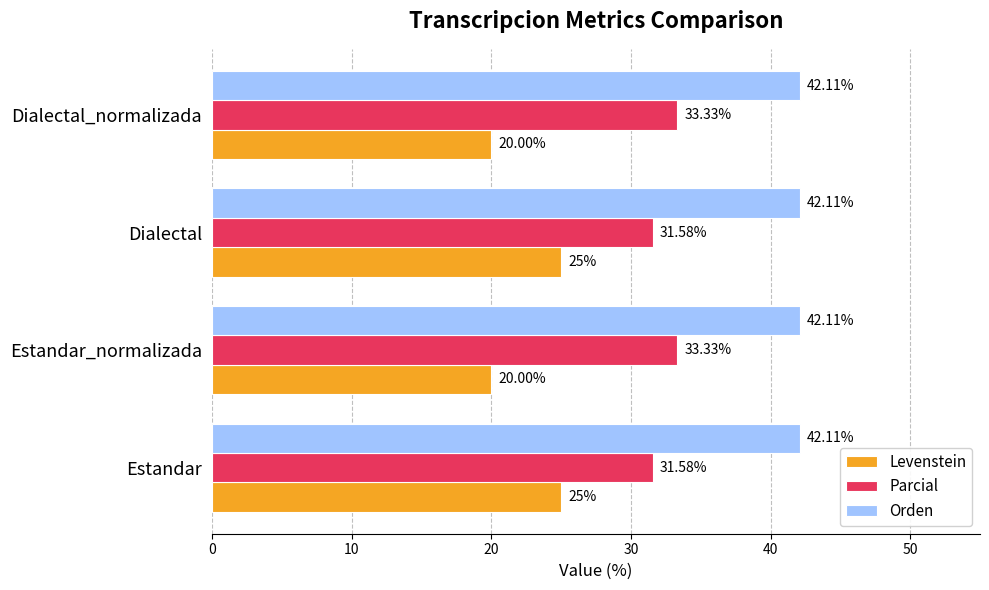

What is the average value of the Parcial series?

32.5